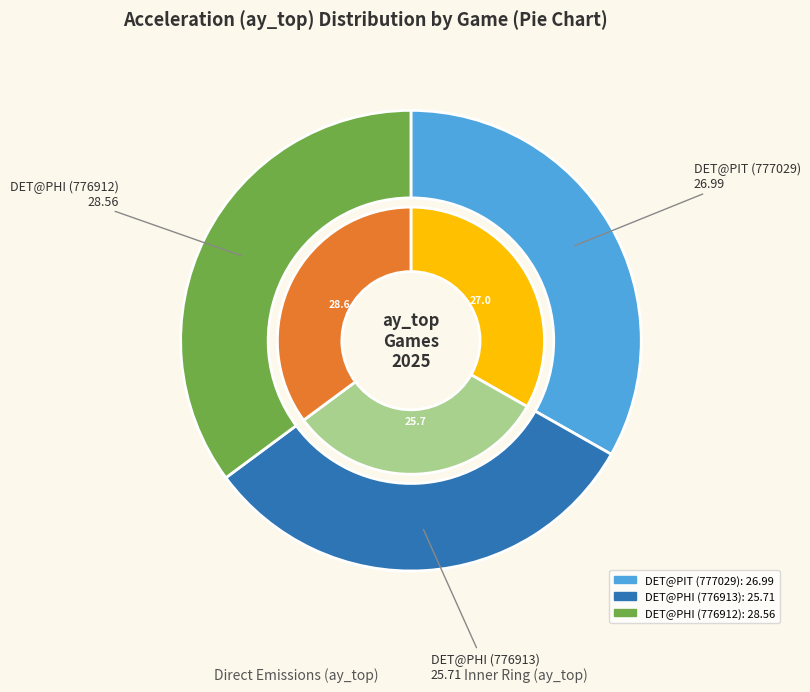

To the nearest percent, what is the difference between the largest and smallest slice percentages?

4%